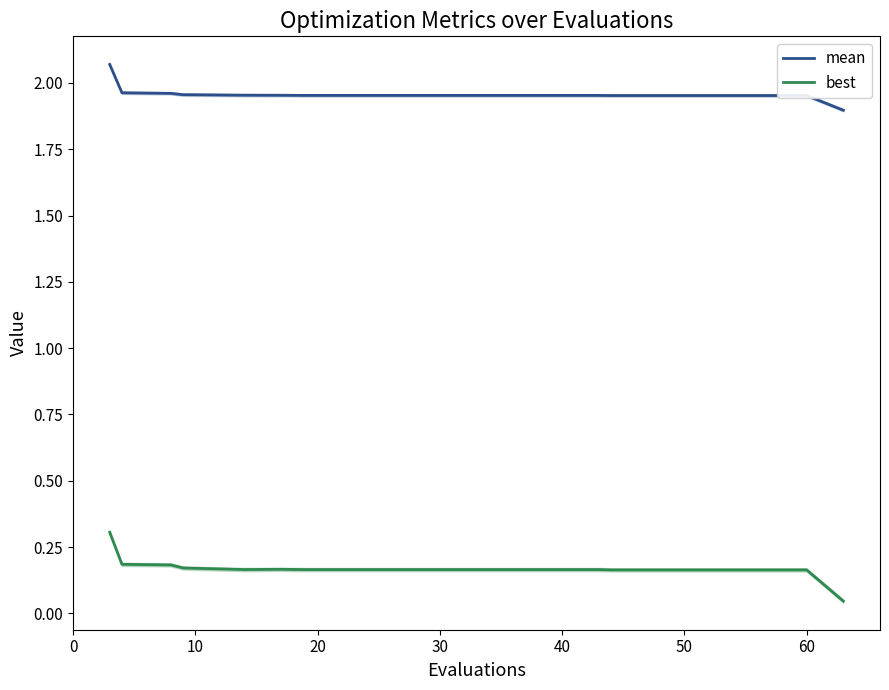

True or false: best and mean cross at least once.

False